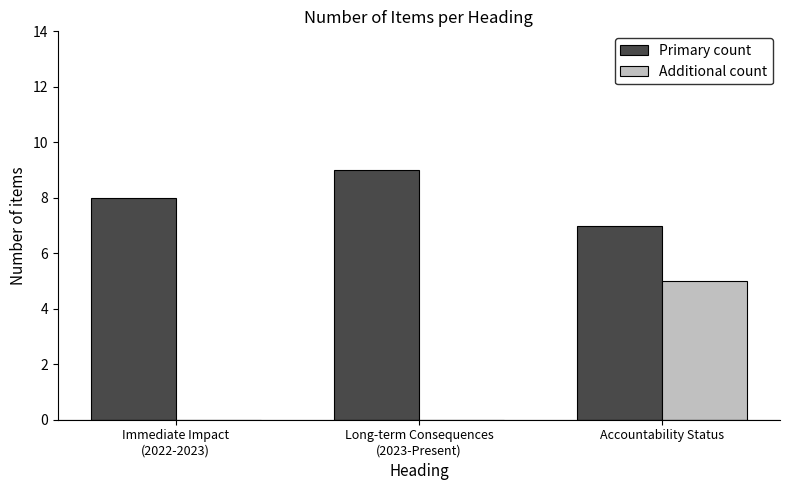

At which category is the sum across all series the highest?

Accountability Status